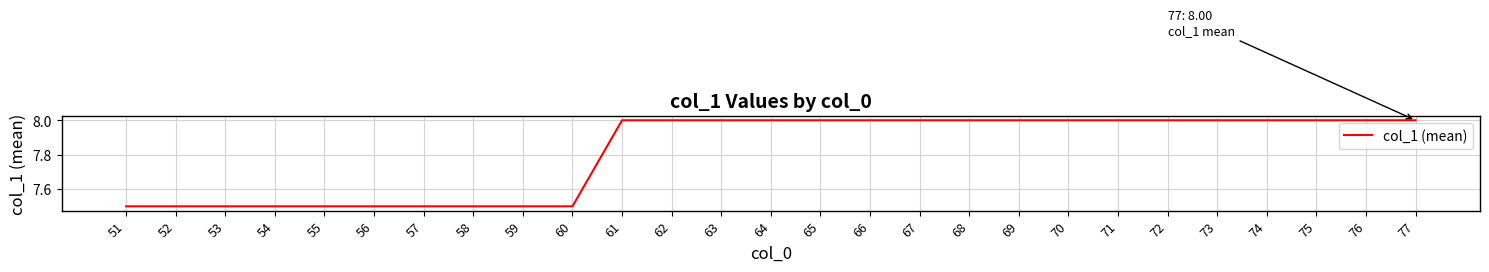

What is the maximum value shown in the chart?

8.0